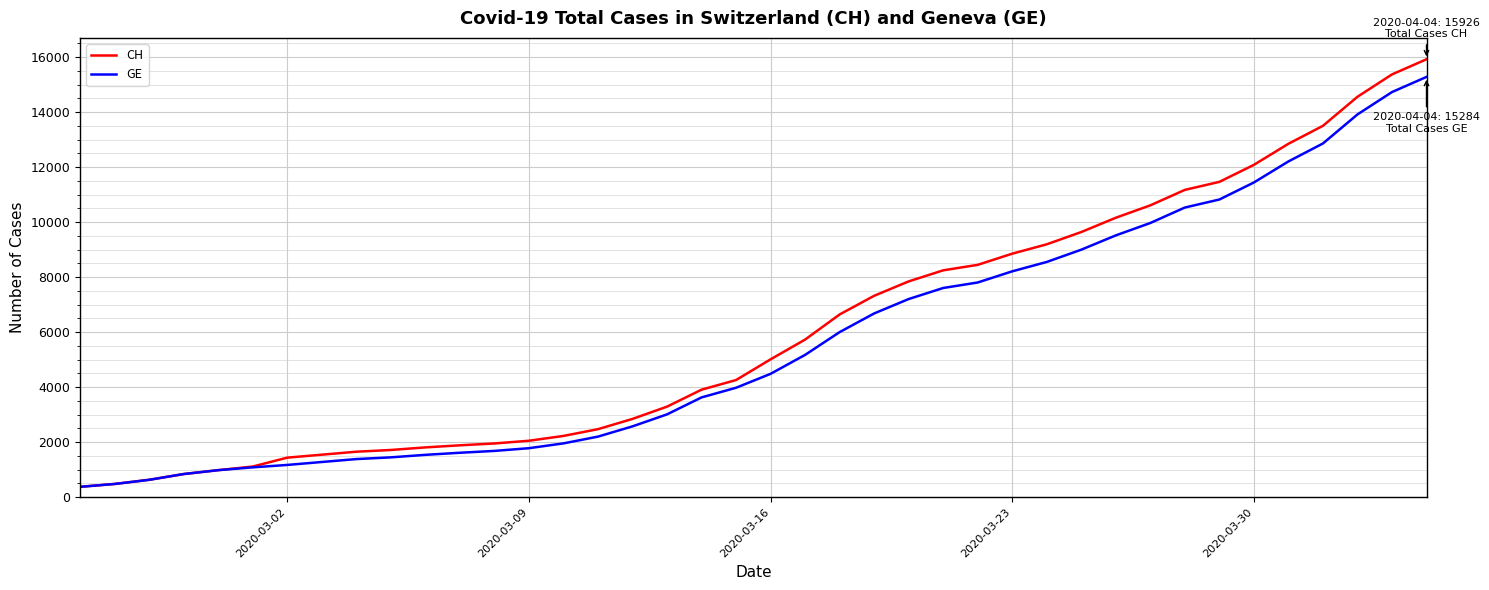

What is the maximum value for CH?

15926